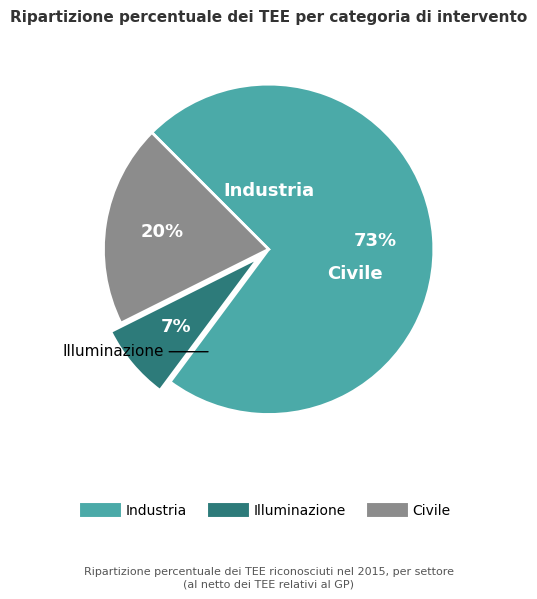

To the nearest percent, what is the average slice percentage?

33%